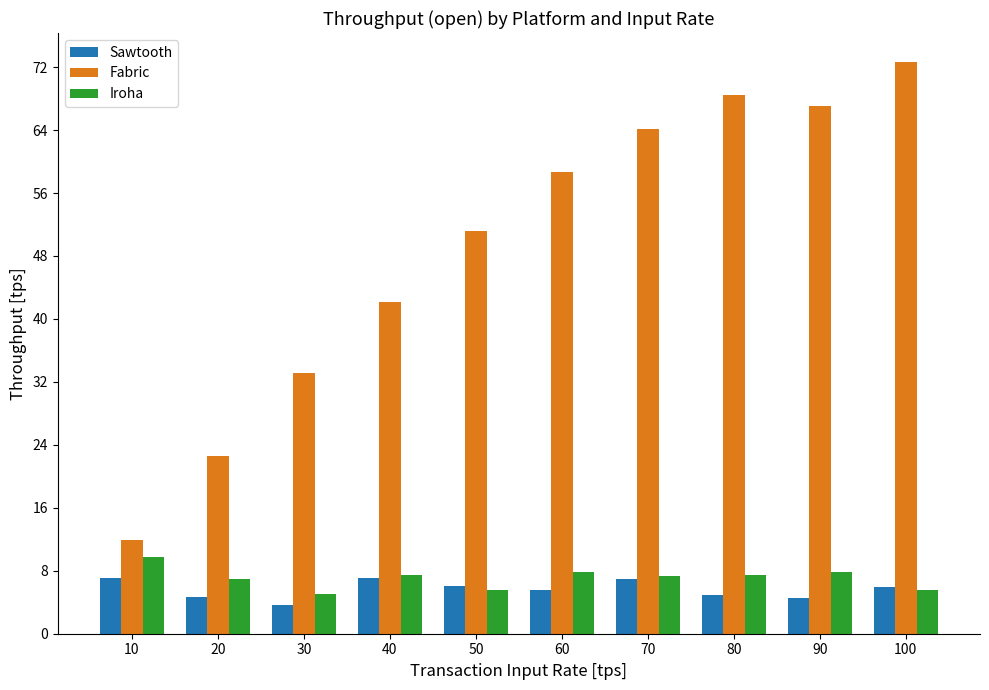

At 20, list the series in order from smallest to largest.

Sawtooth, Iroha, Fabric